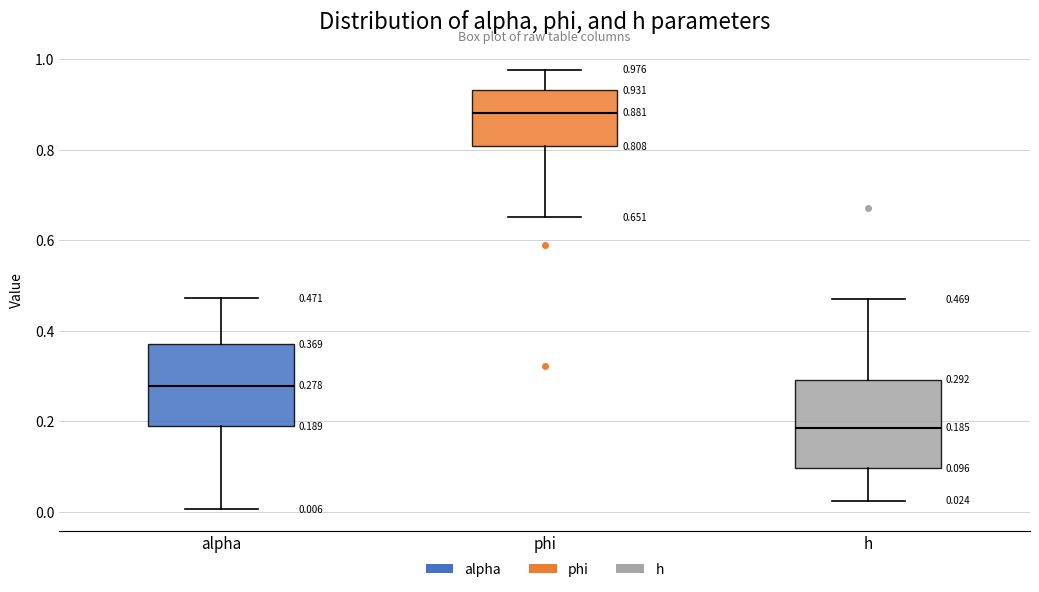

Which box's median line is the lowest?

h